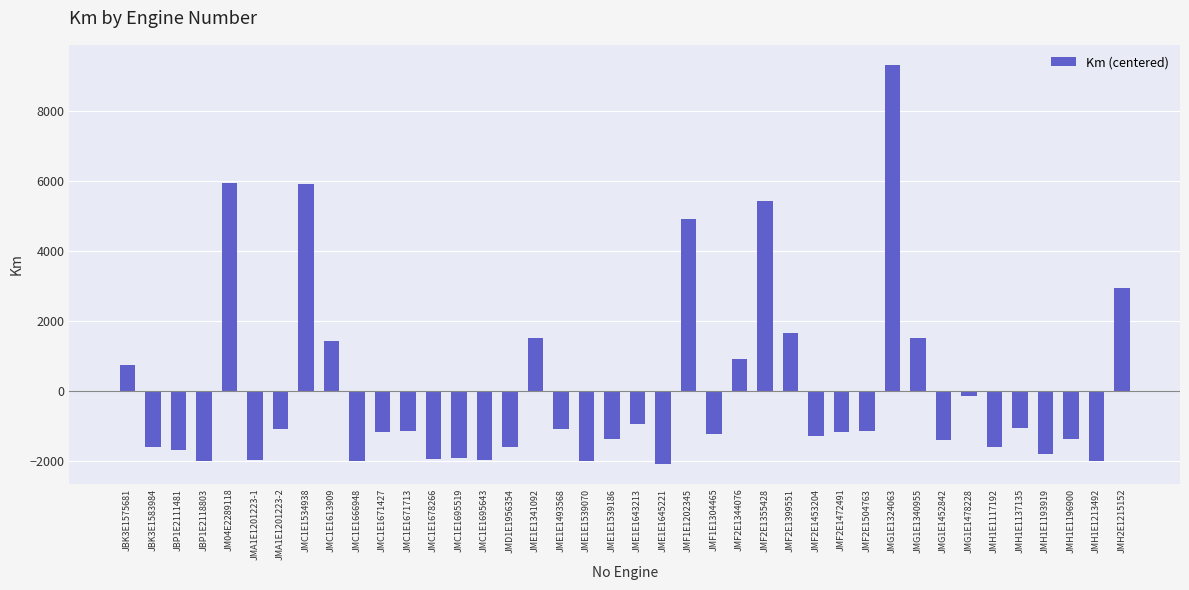

What is the minimum value shown in the chart?

-2096.2